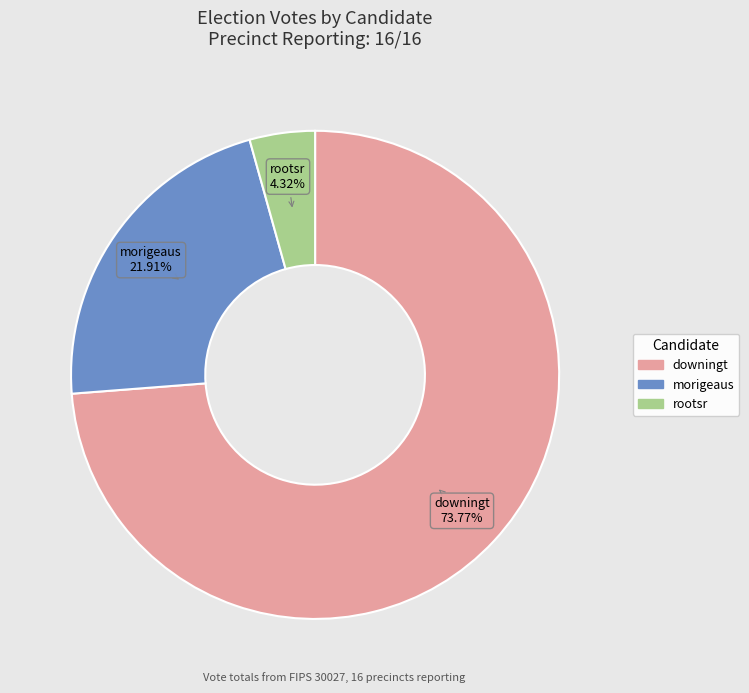

True or false: morigeaus accounts for 30% of the total.

False